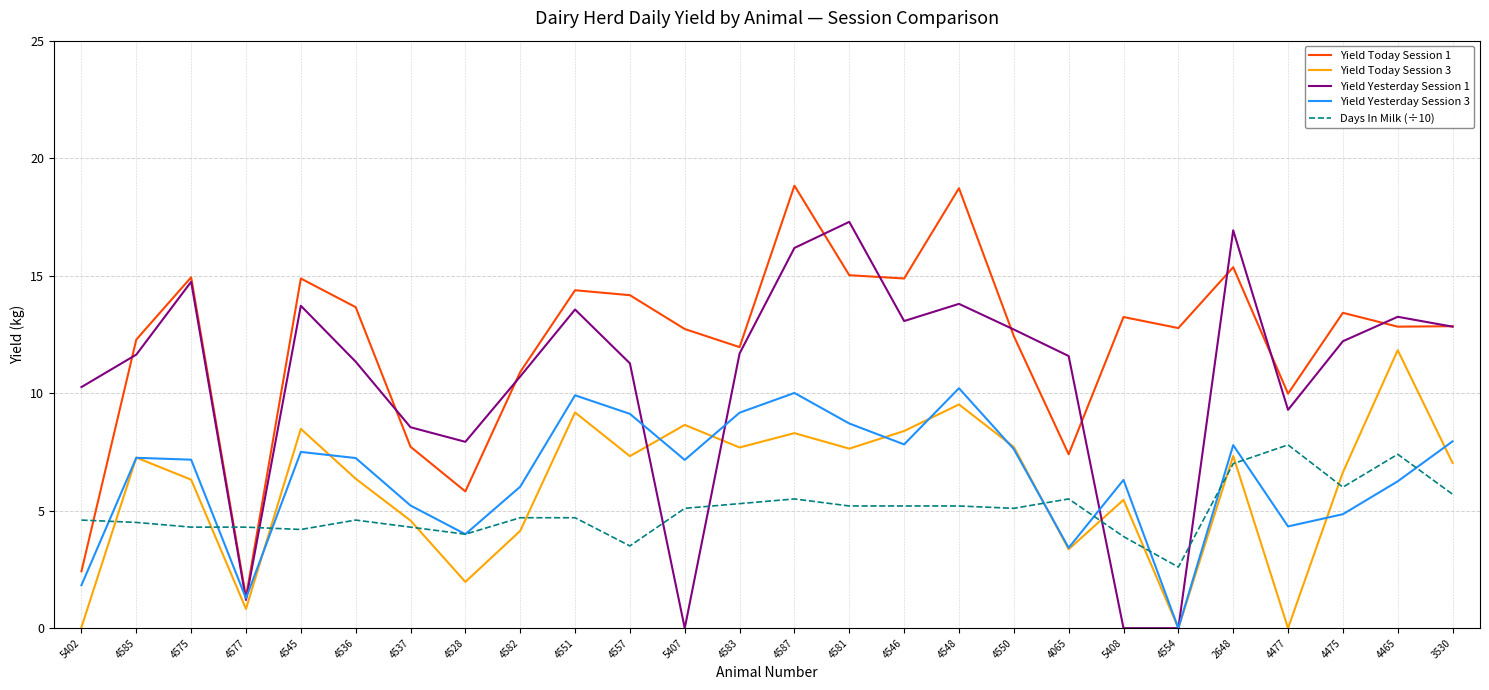

Does the chart have visible grid lines?

Yes